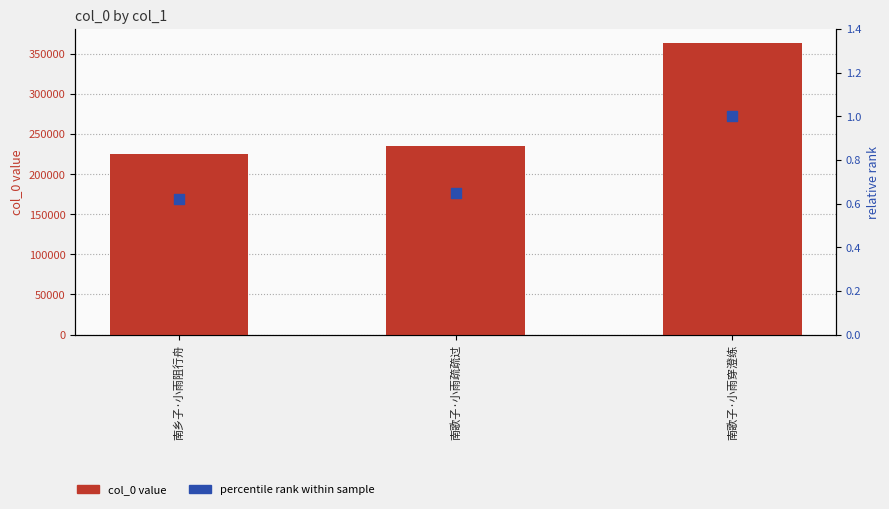

What is the total value across all series at 南乡子·小雨阻行舟?

224528.6